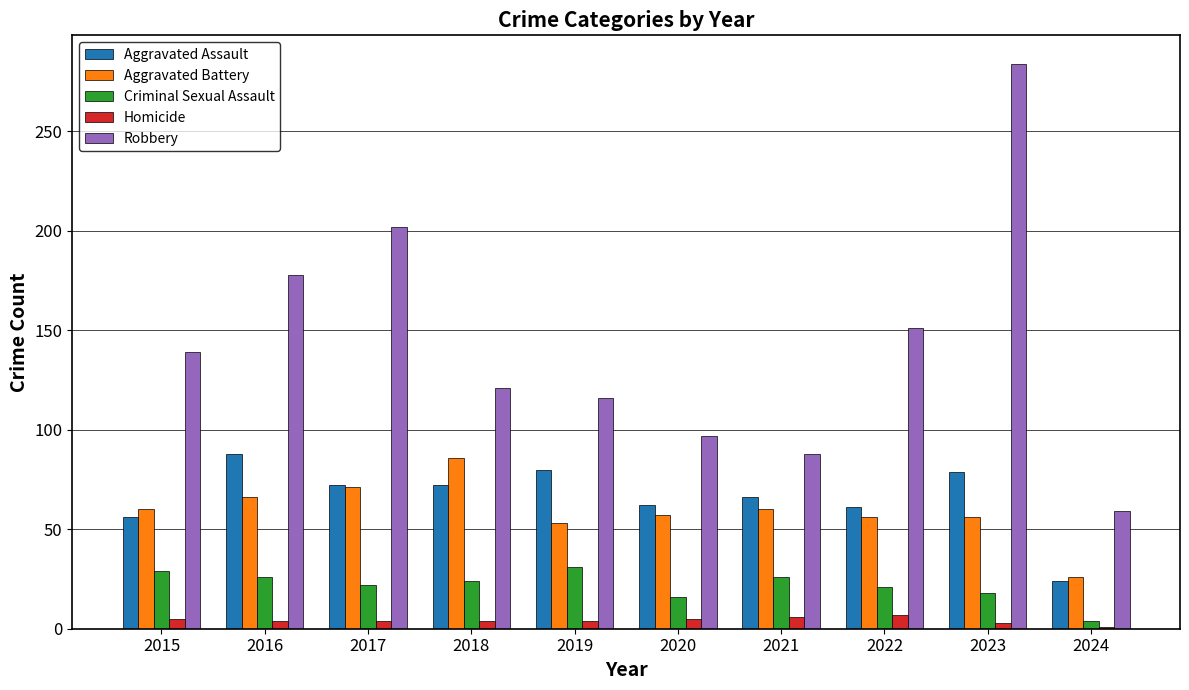

At which label is Aggravated Assault closest to 56?

2015